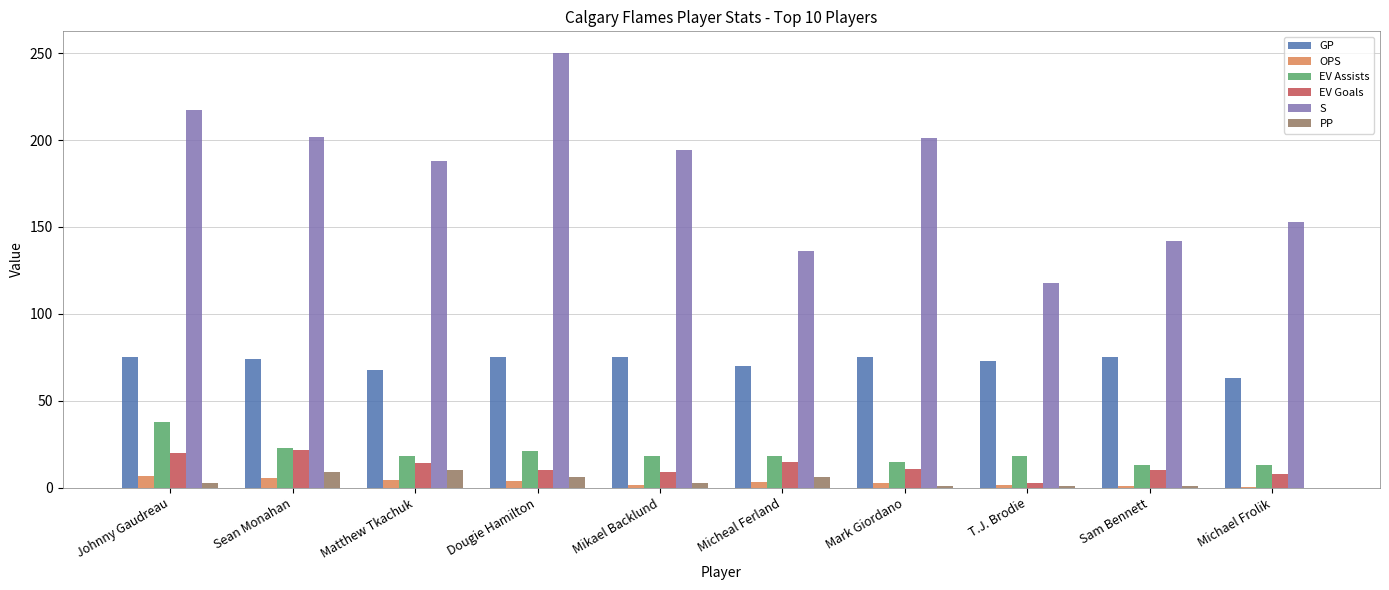

What is the sum of all EV Assists values?

195.0